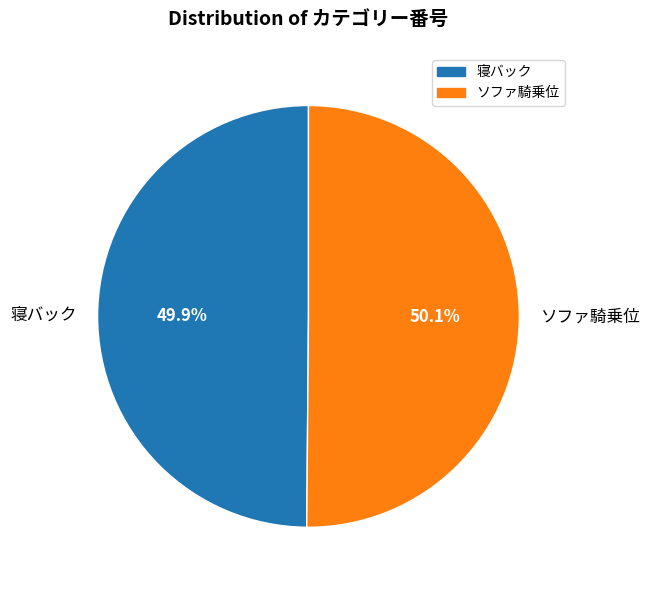

How much of the chart is everything except ソファ騎乗位?

49.9%